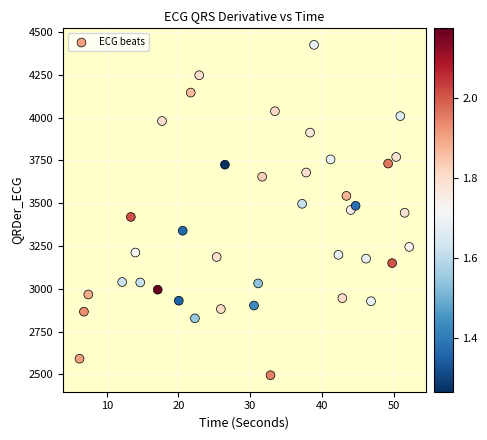

What is the range of Y values (max minus min)?

1929.2